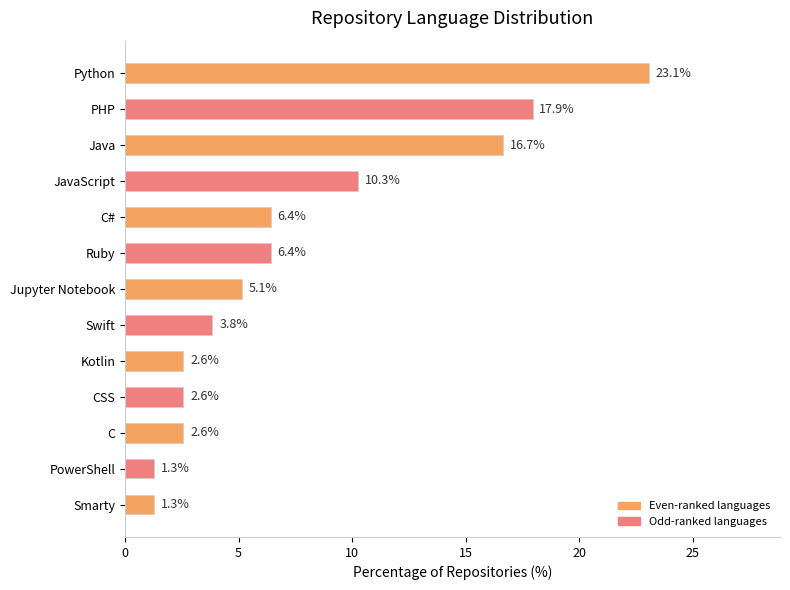

The chart shows a value of 3.8 at Swift. True or false?

True